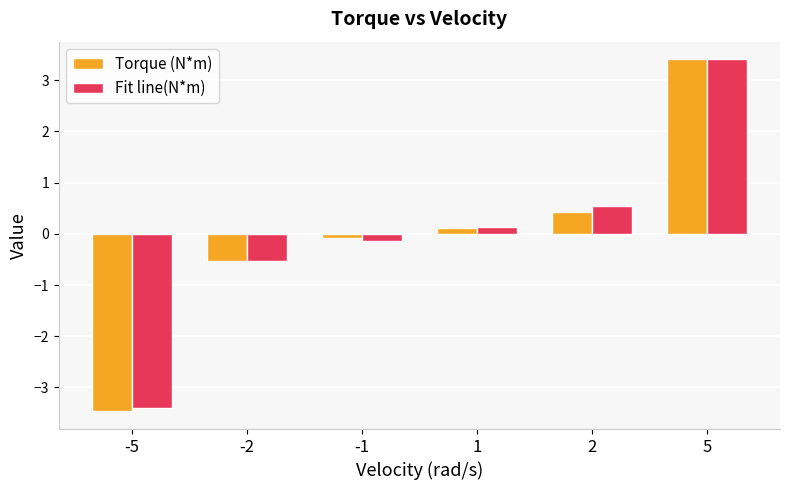

What is the difference between the maximum and minimum values in the Fit line(N*m) series?

6.8